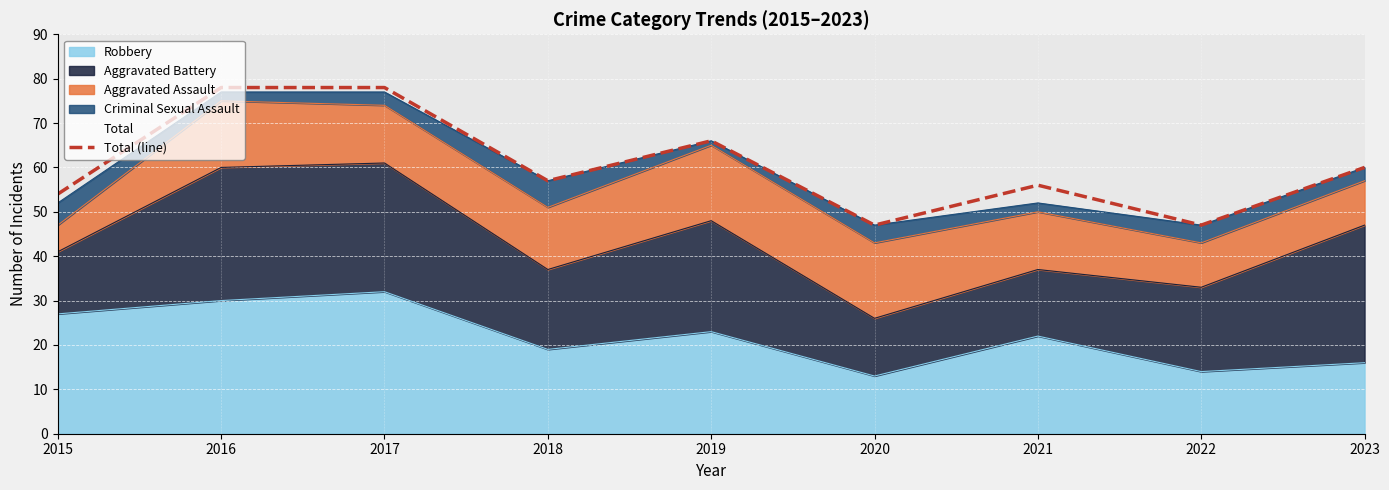

Reading right to left, extract all data points from this chart.

60	47	56	47	66	57	78	78	54